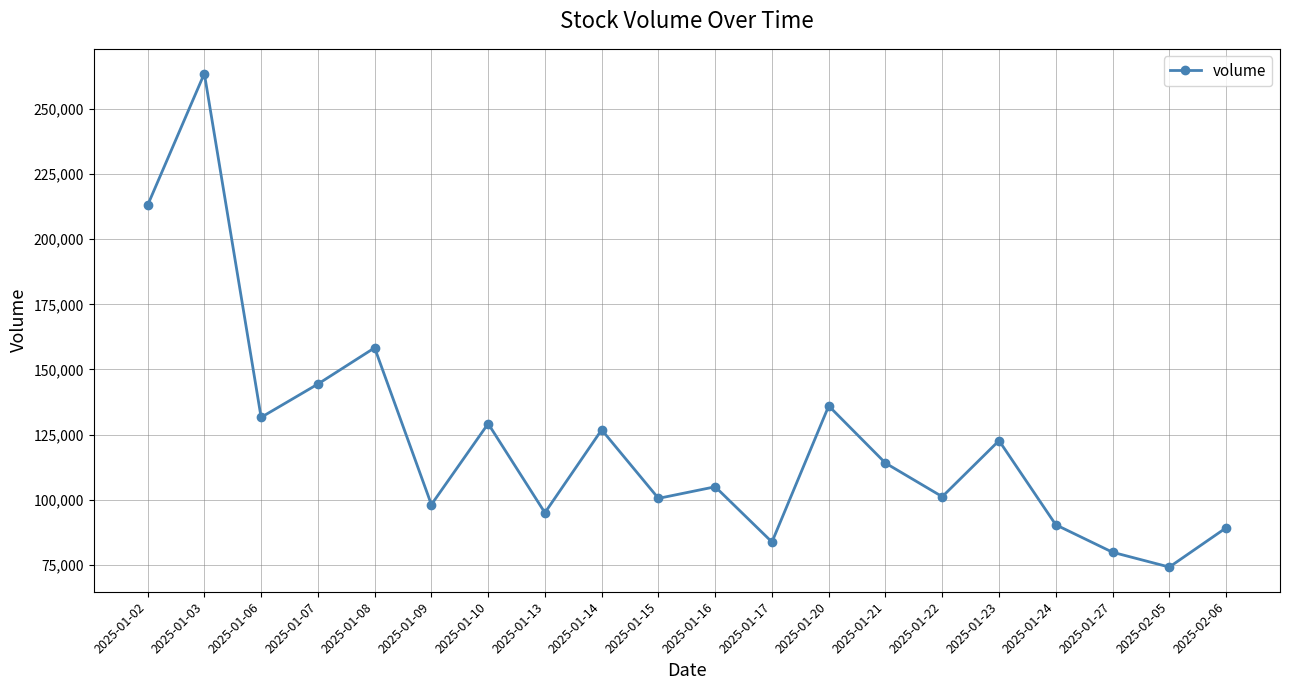

Count the number of values greater than 114048.

10